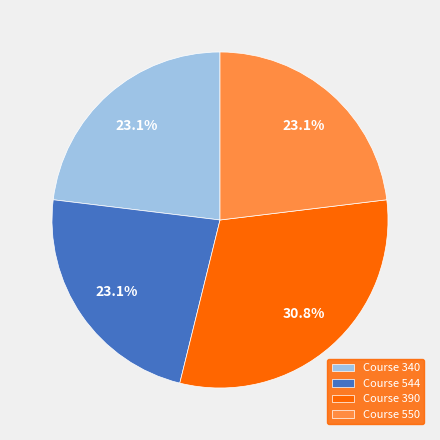

Does any single category account for the majority?

No